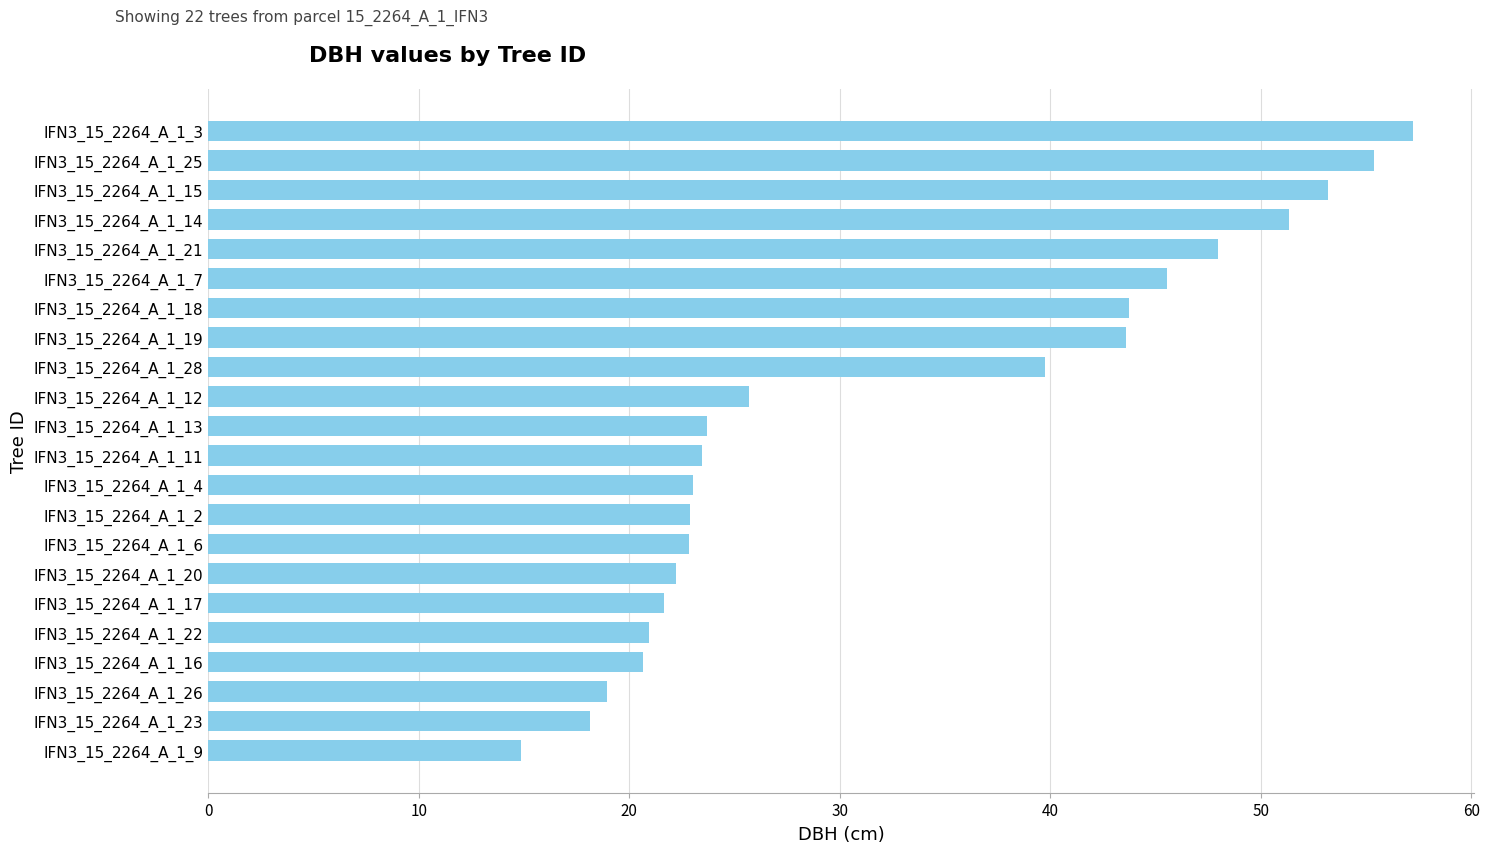

What is the change in value from IFN3_15_2264_A_1_7 to IFN3_15_2264_A_1_4?

-22.5